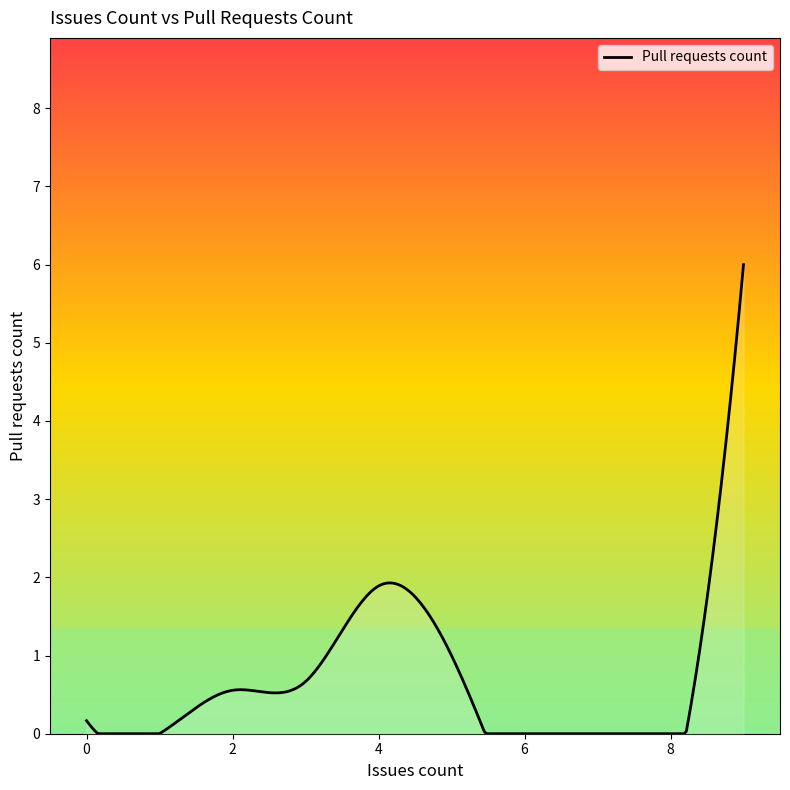

What is the greatest value displayed?

6.0